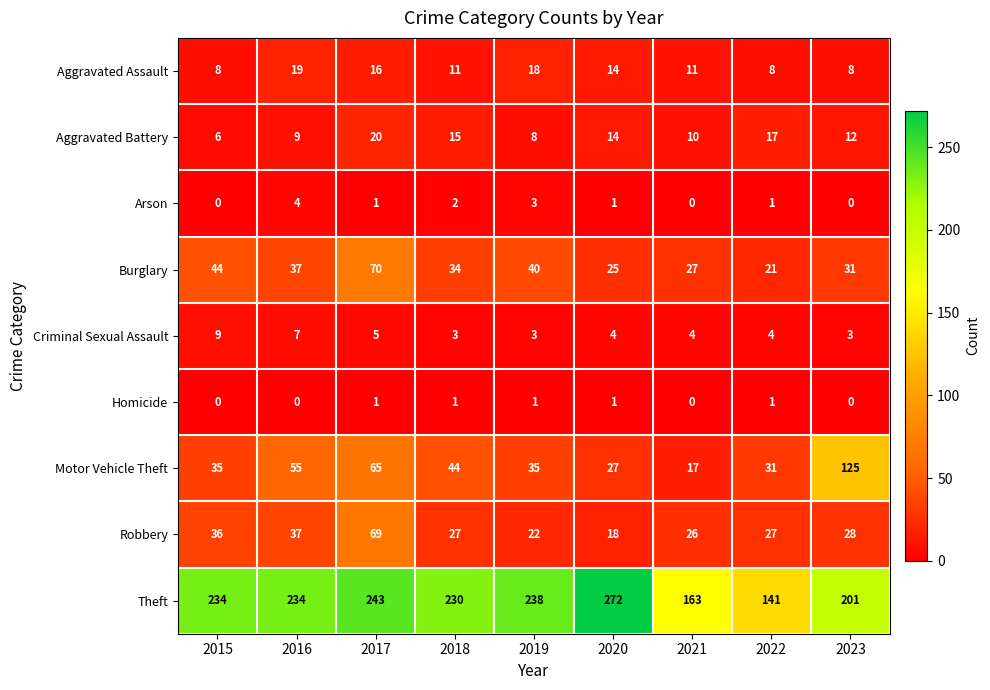

At which category is the sum across all series the highest?

2017